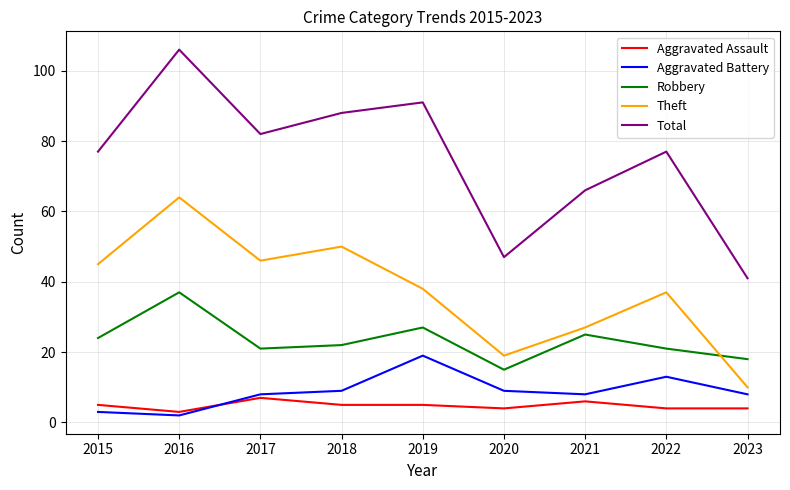

What is the total value across all series at 2015?

154